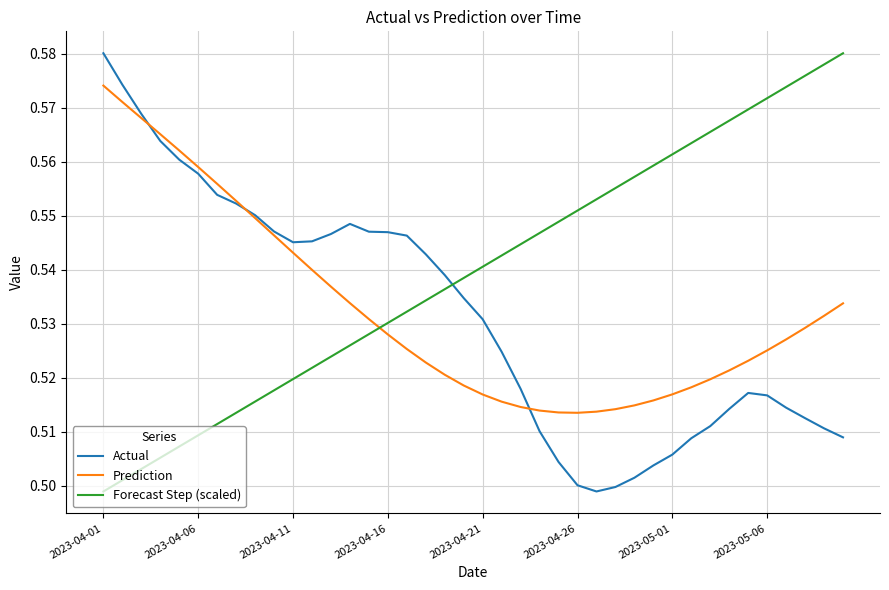

Does the chart have visible grid lines?

Yes